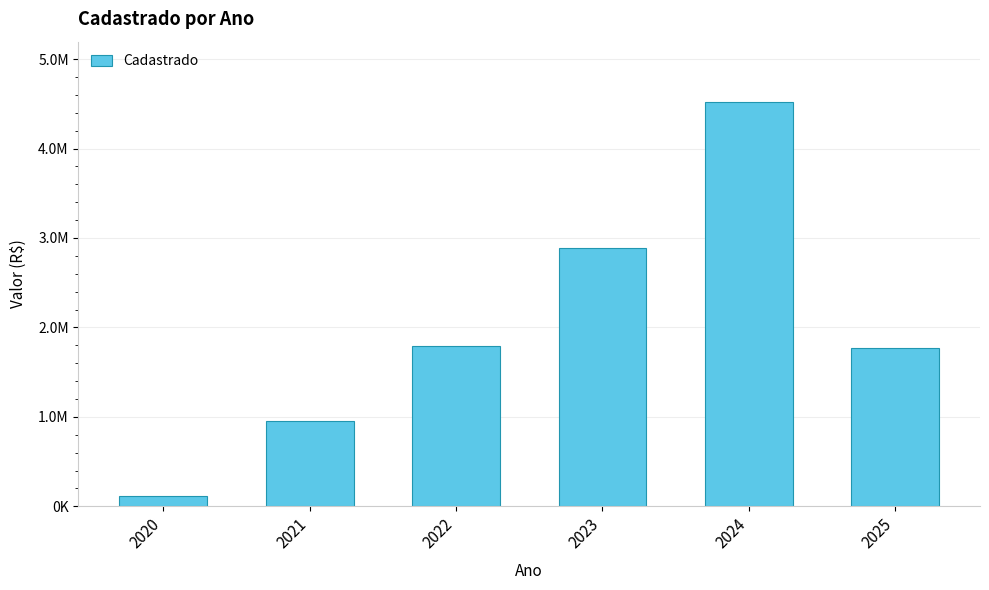

True or false: the data shows 8033034.8 at 2024.

False